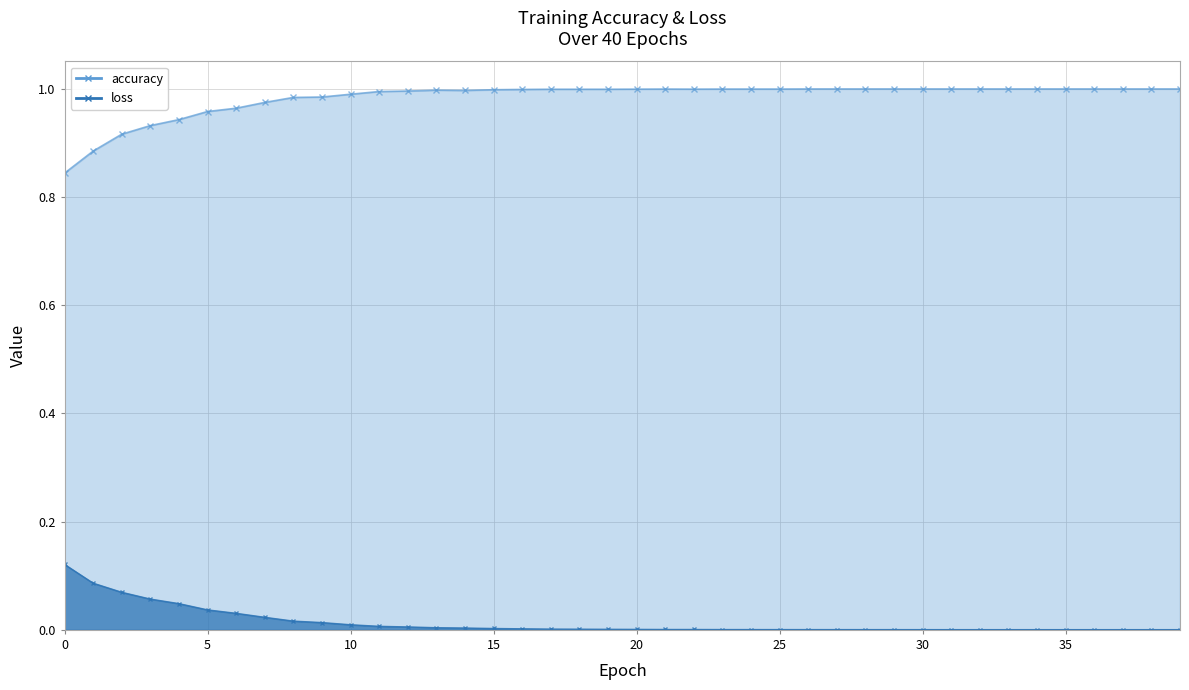

At which label is loss closest to 0?

39